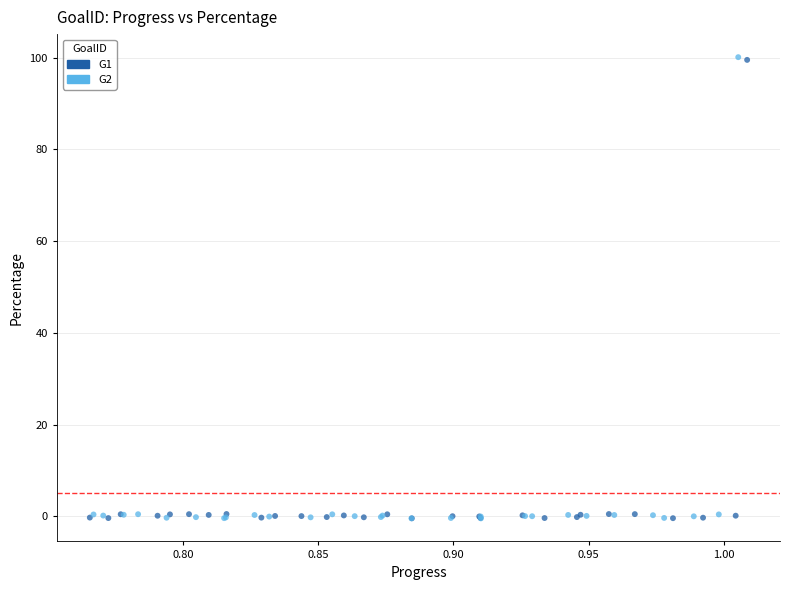

Which series has the widest spread of Y values?

G2